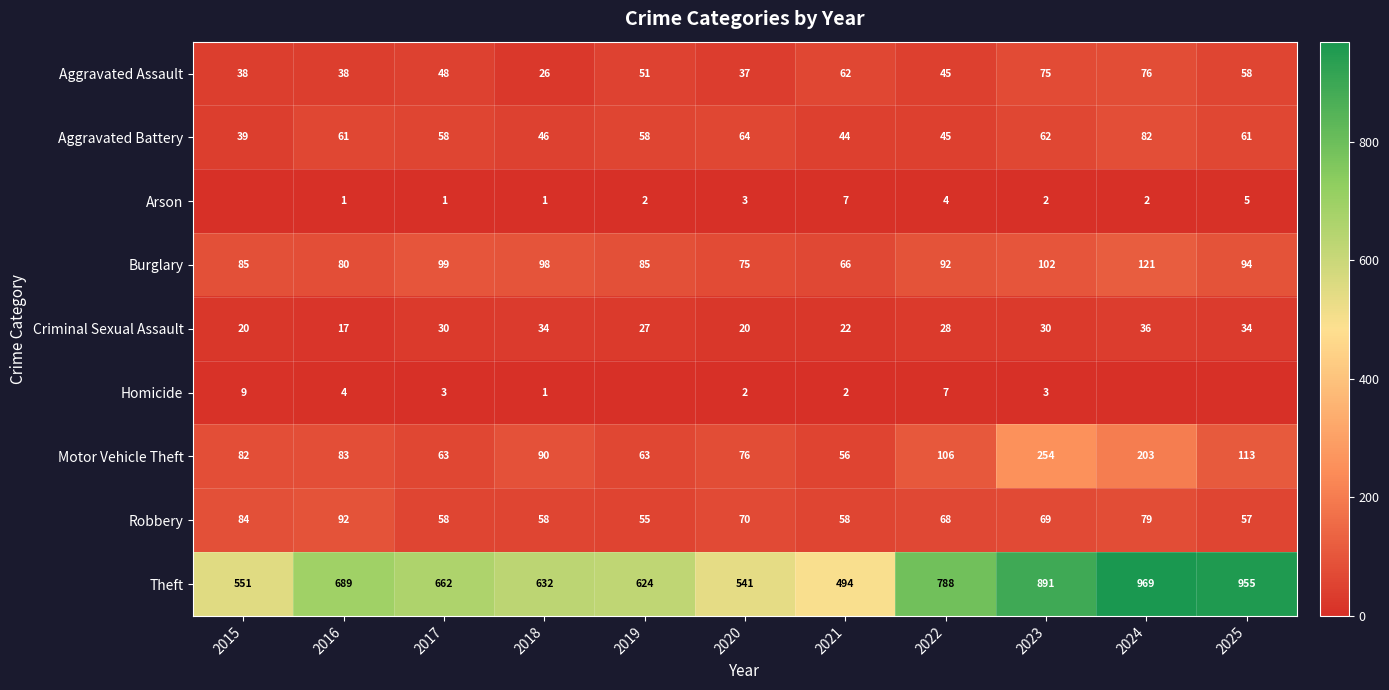

Which category has the lowest value in the Theft series?

2021